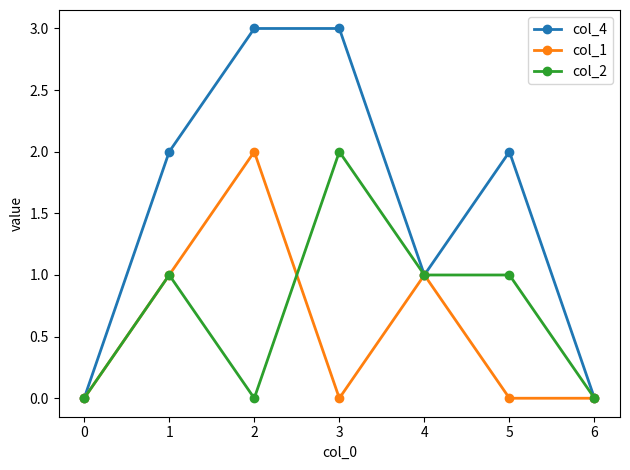

Count the number of categories in the chart.

7